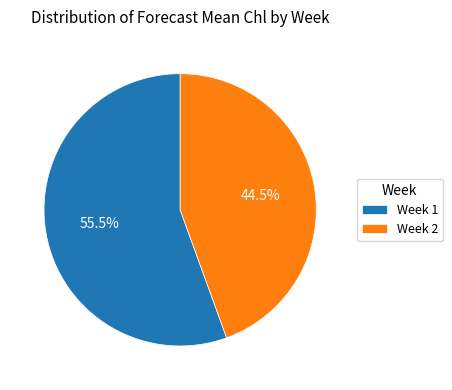

Rank the categories by value from lowest to highest.

Week 2, Week 1